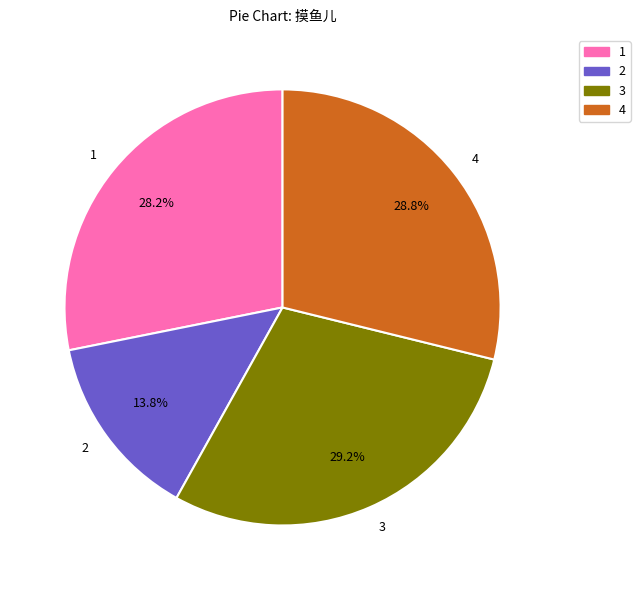

Approximately how many times larger is the value at 1 compared to 2?

2.0